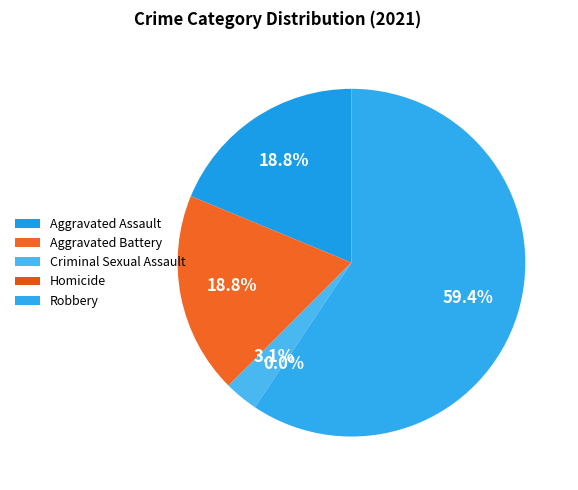

How many segments does this pie chart have?

5